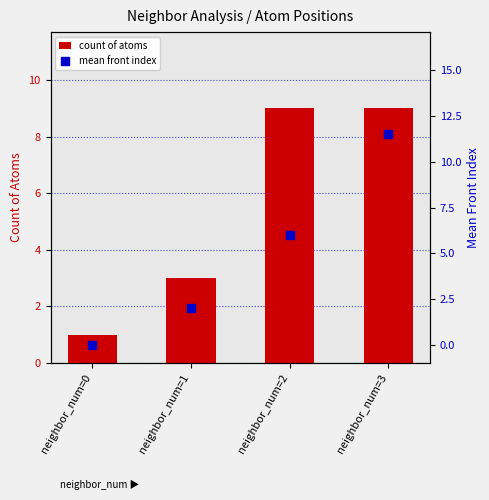

What is the total value across all series at neighbor_num=3?

20.5